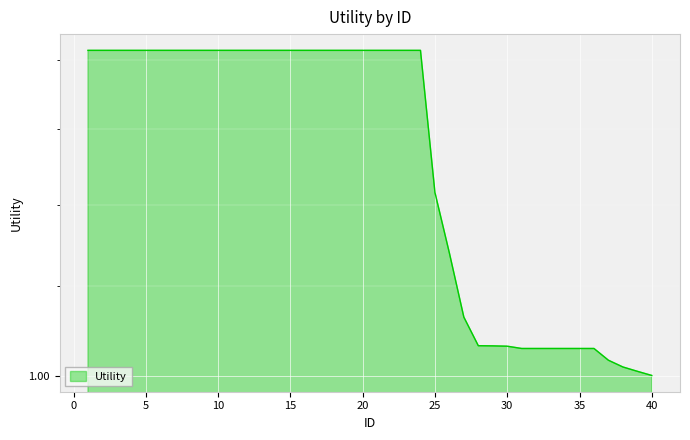

Approximately how many times larger is the value at 22 compared to 27?

1.3